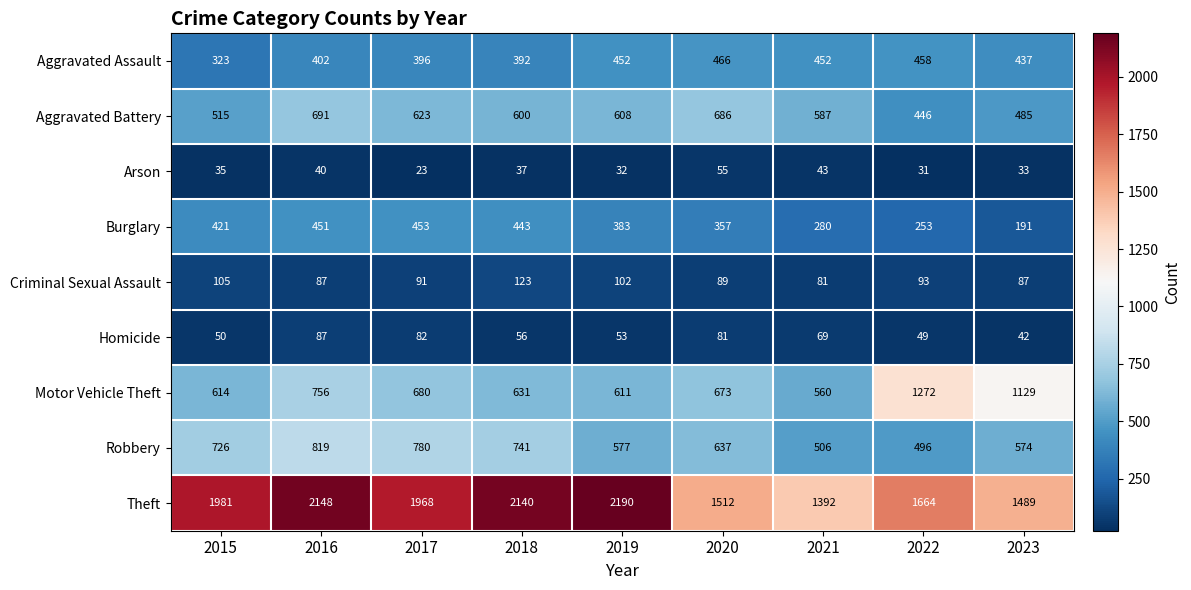

Which series changed the most between 2015 and 2023?

Motor Vehicle Theft